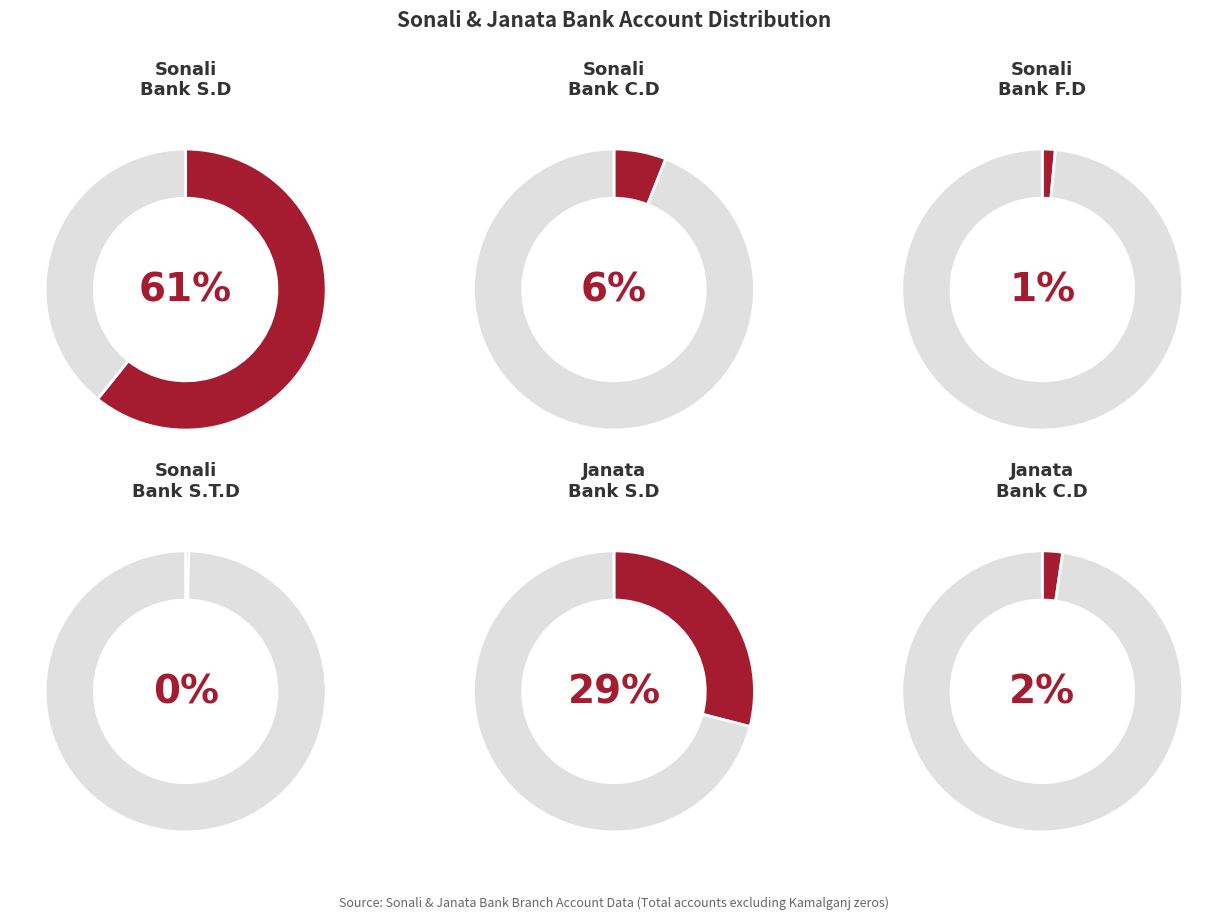

Does Sonali Bank F.D account for over 50% of the chart?

No